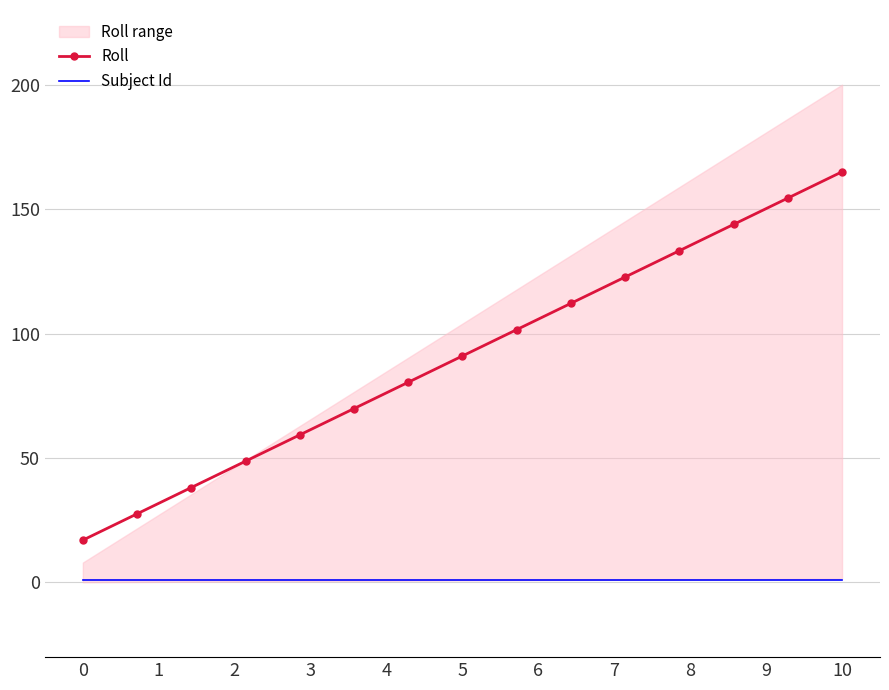

List the series in order of their peak value, lowest first.

Subject Id, Roll